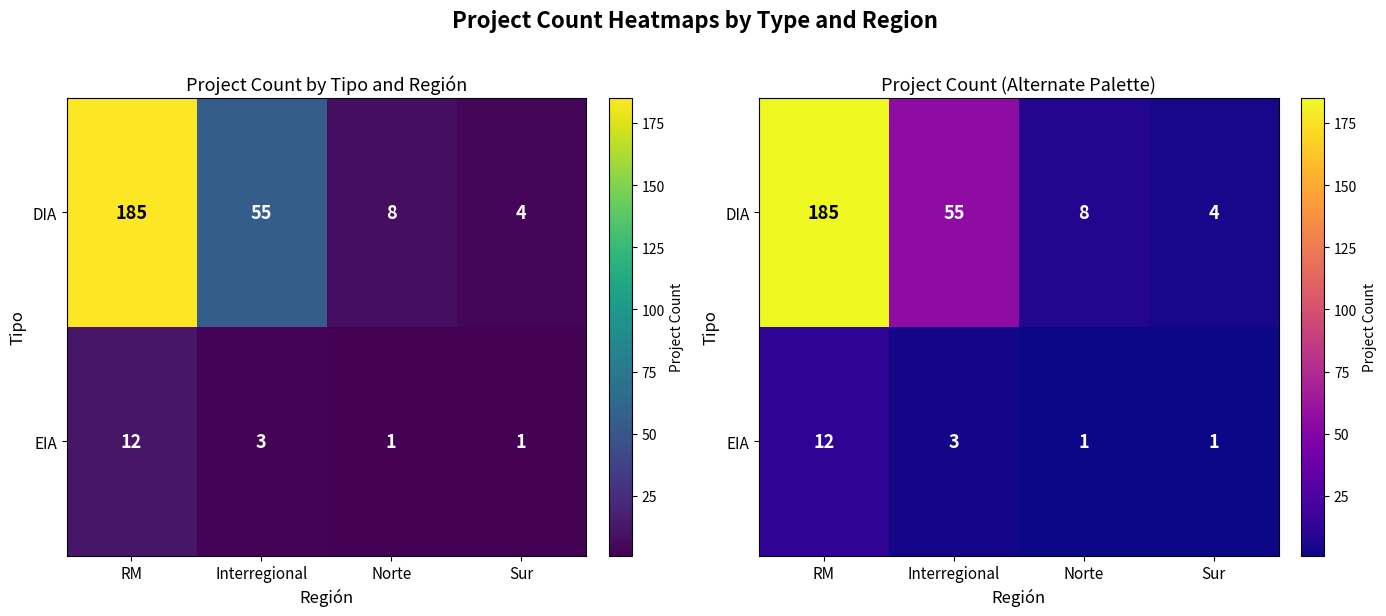

What is the sum of all EIA values?

17